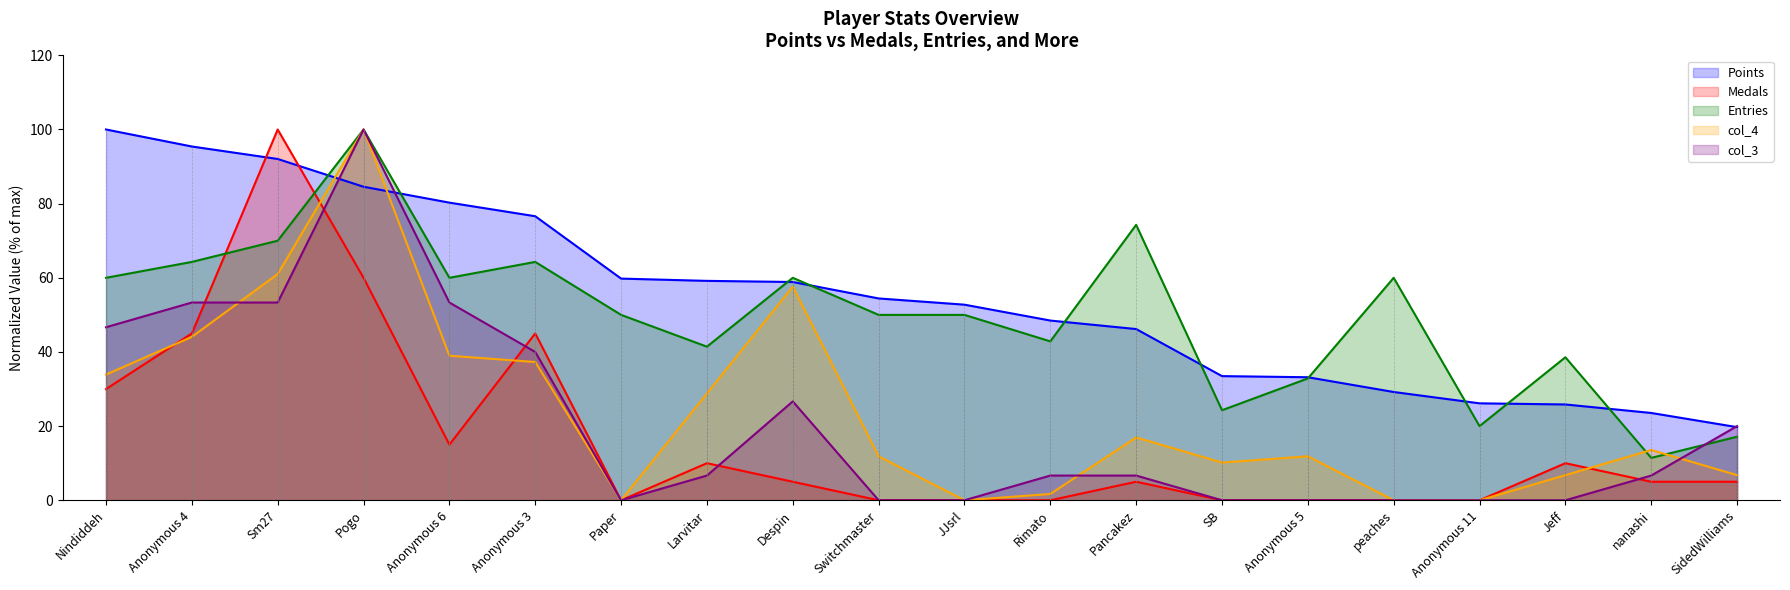

What are all the series names shown in the legend?

Points, Medals, Entries, col_4, col_3